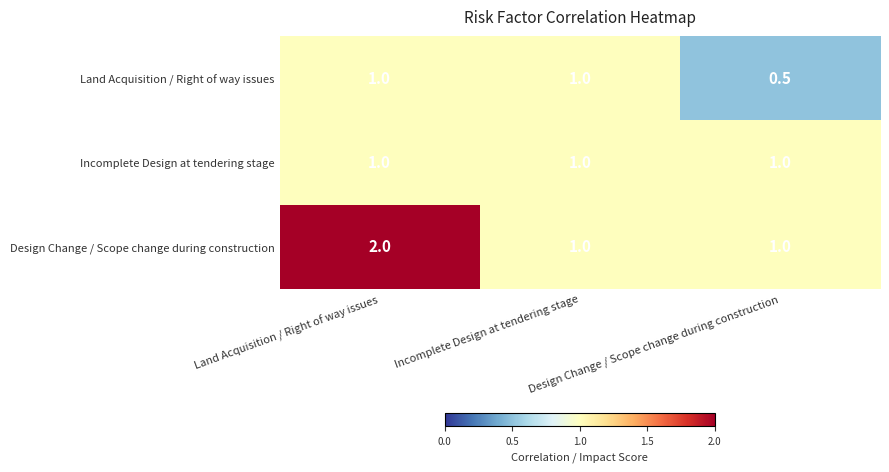

At which label is Land Acquisition / Right of way issues closest to 0?

Design Change / Scope change during construction